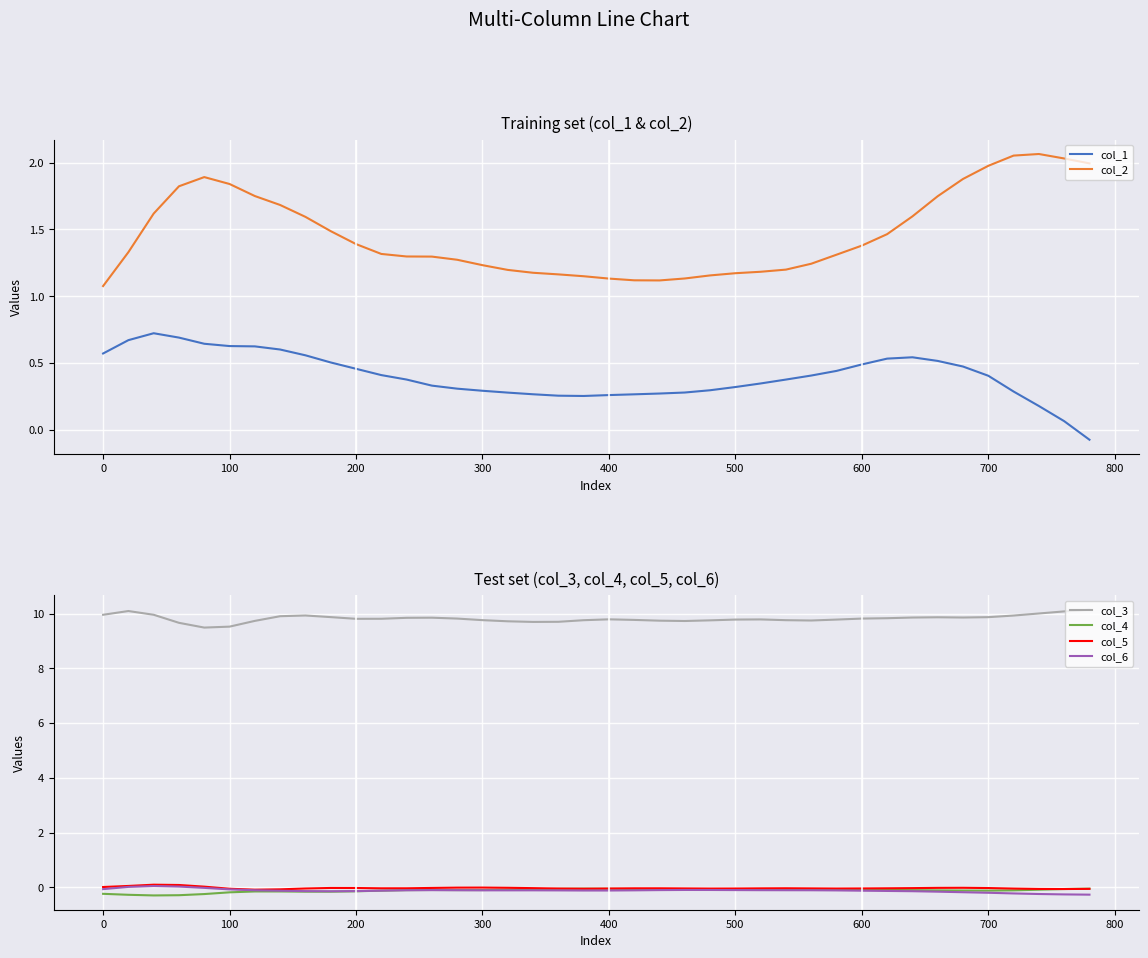

Which series has the largest total across all categories?

col_3